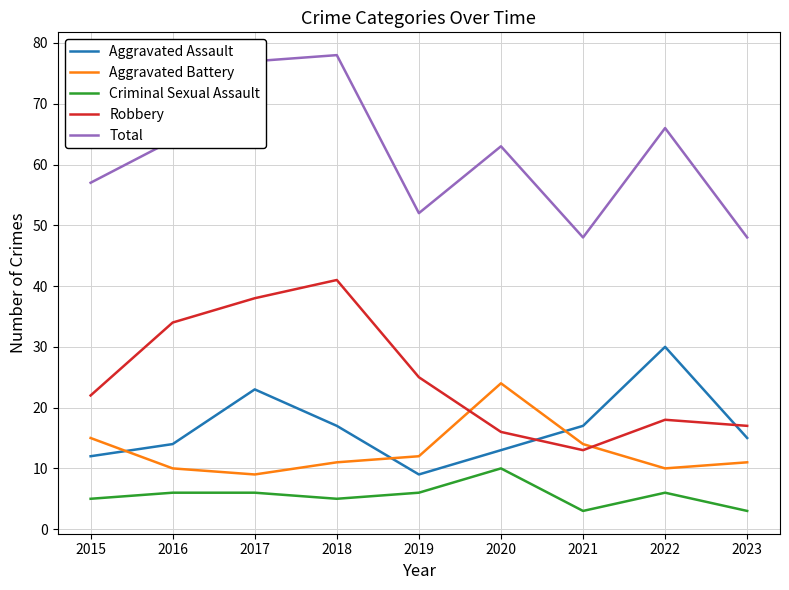

What is the total value across all series at 2022?

130